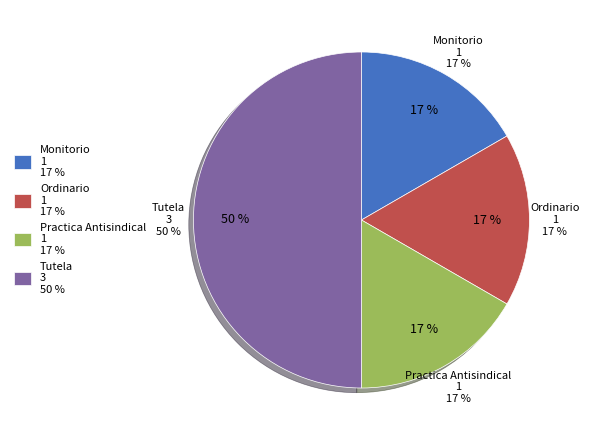

To the nearest percent, what is the difference between the largest and smallest slice percentages?

33%